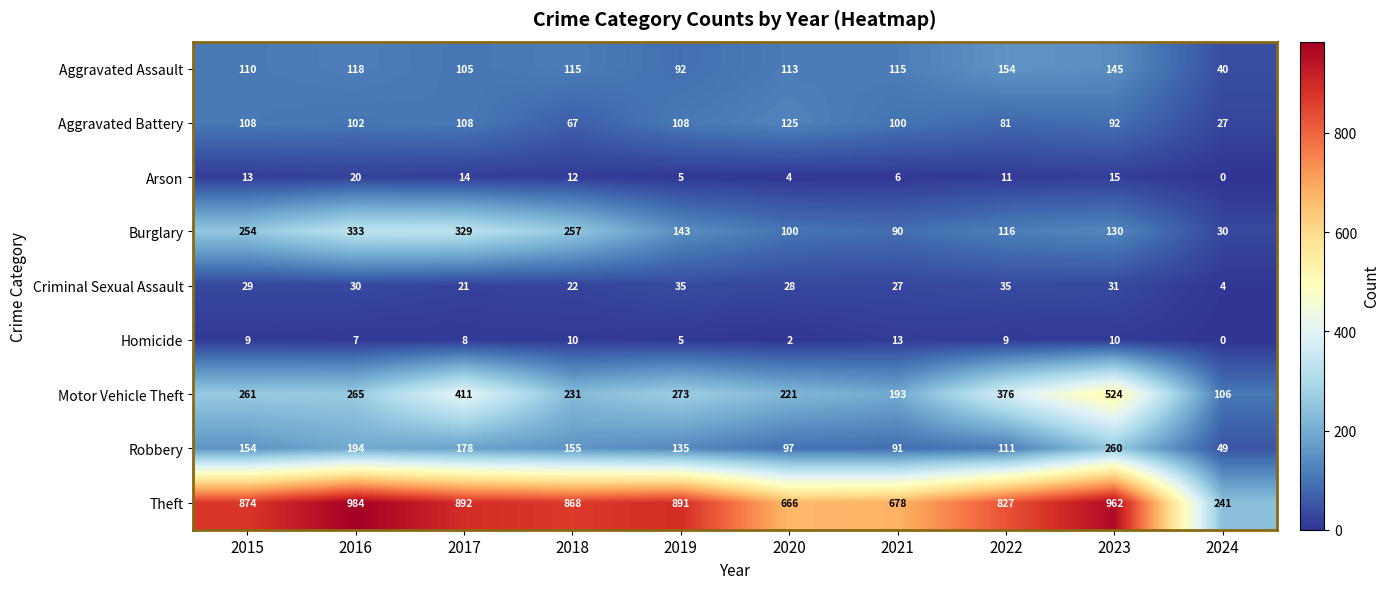

What is the greatest value displayed?

984